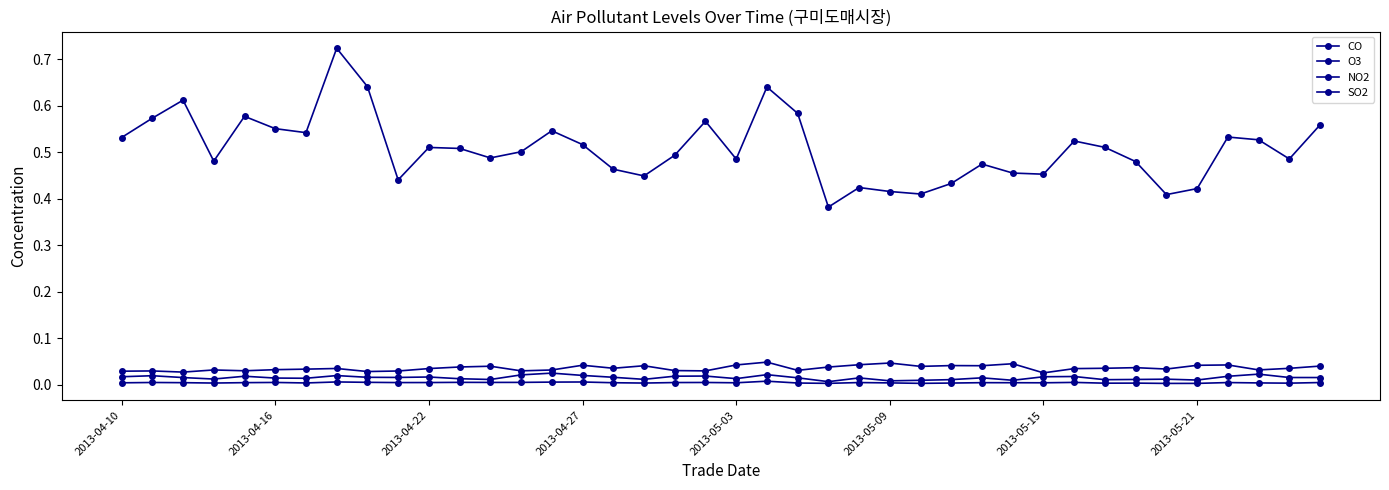

True or false: CO has more than 2 points higher than both neighbors.

True